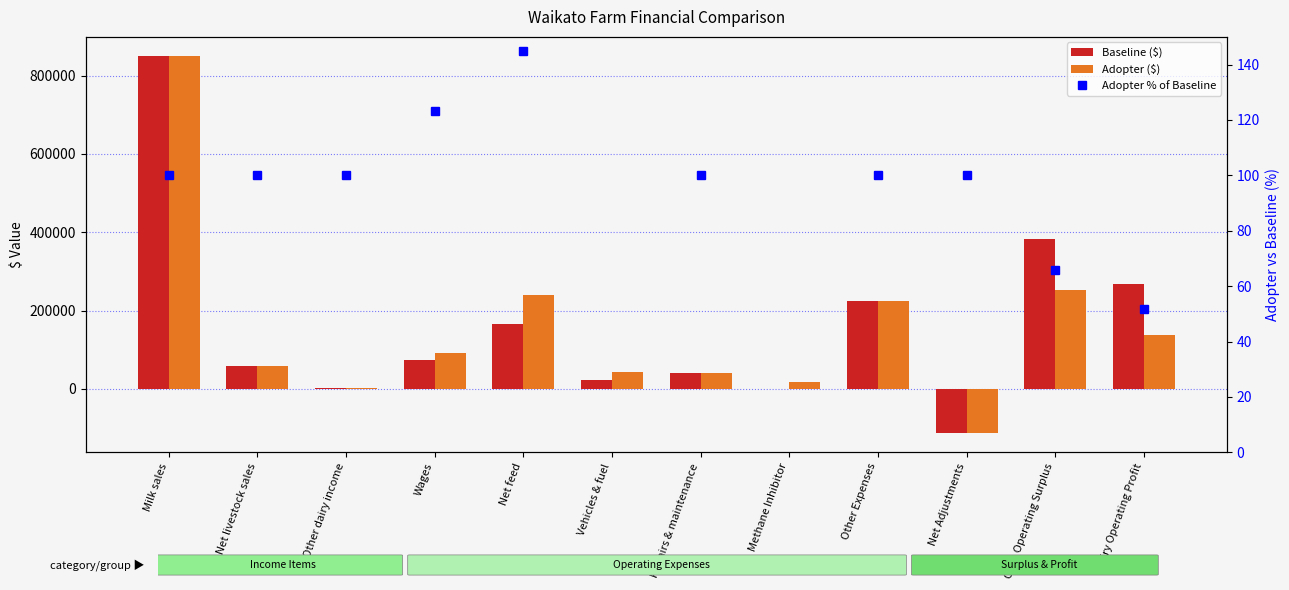

How many groups of bars are there?

12